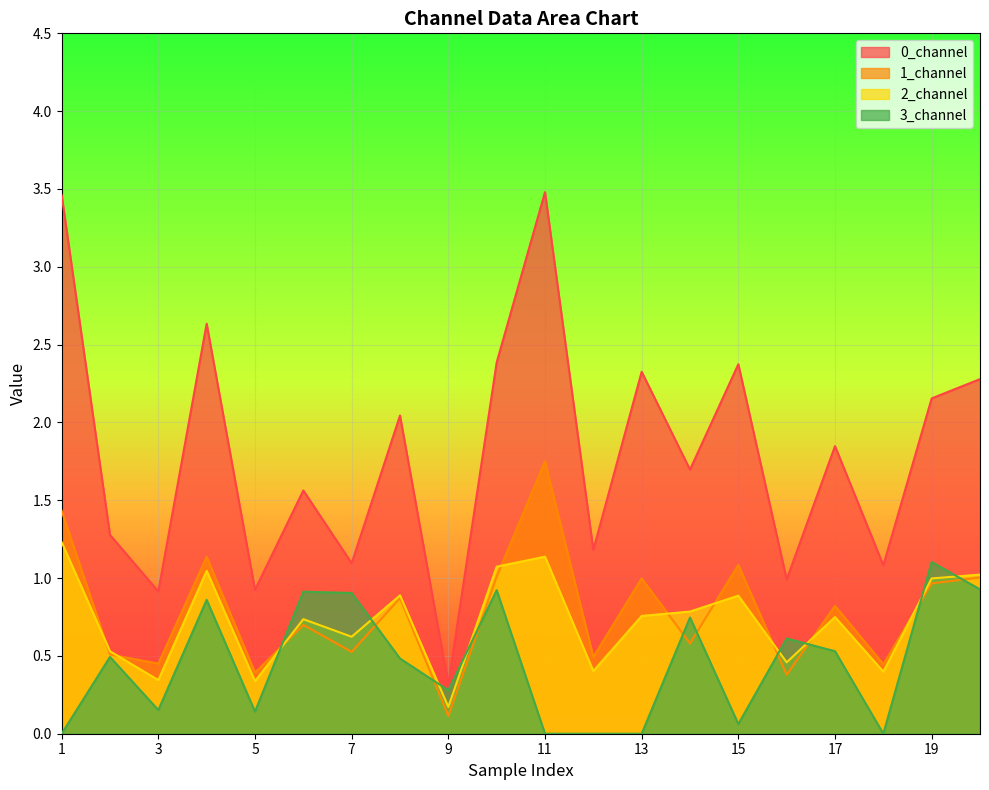

Is the value of 2_channel at 7 greater than the value of 0_channel at 19?

No